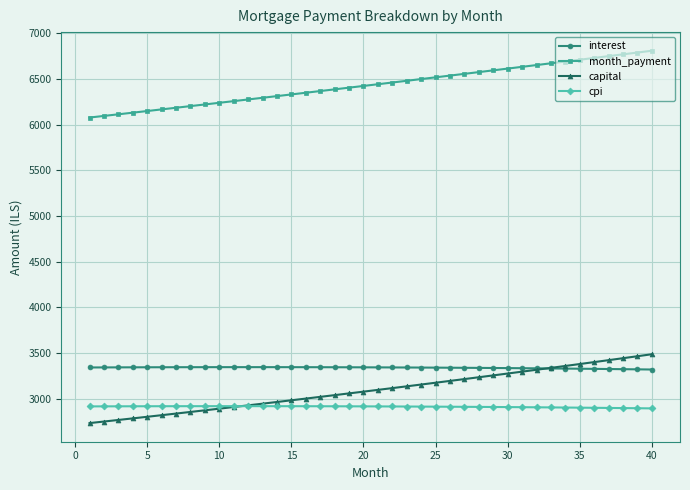

Count the number of categories in the chart.

40